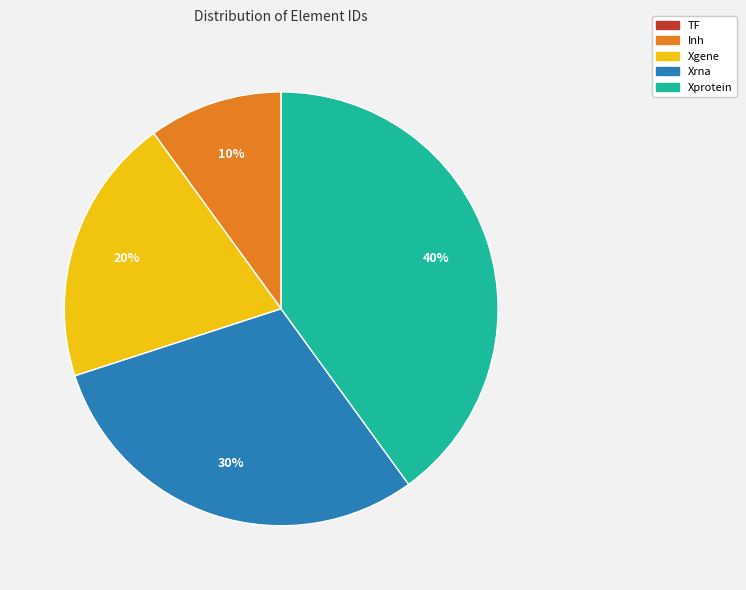

Do Inh and Xgene together represent more than half of the pie?

No